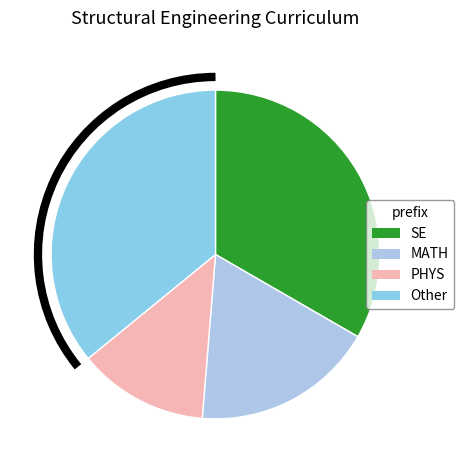

How many slices are in this pie chart?

4